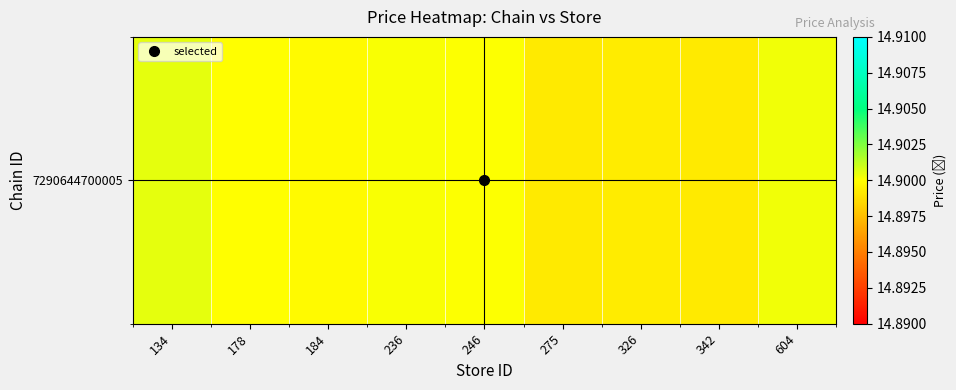

Reading right to left, extract all data points from this chart.

604=14.9	342=14.9	326=14.9	275=14.9	246=14.9	236=14.9	184=14.9	178=14.9	134=14.9